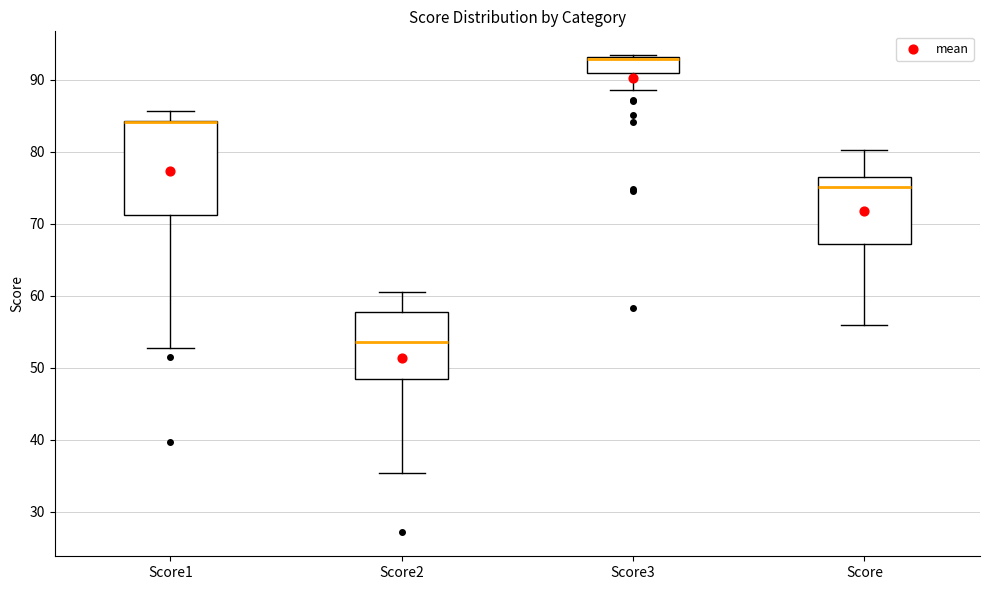

Reading left to right, read every box against the y-axis: the position of its median line, the range the box covers, and the ends of its whiskers. The values are not printed on the chart, so give them approximately, as read against the axis.

Score1: median 84 (drawn on the box's upper edge), box 71 to 84, whiskers 53 to 86
Score2: median 54, box 48 to 58, whiskers 35 to 61
Score3: median 93 (drawn on the box's upper edge), box 91 to 93, whiskers 89 to 93 (just above the box's upper edge)
Score: median 75, box 67 to 77, whiskers 56 to 80